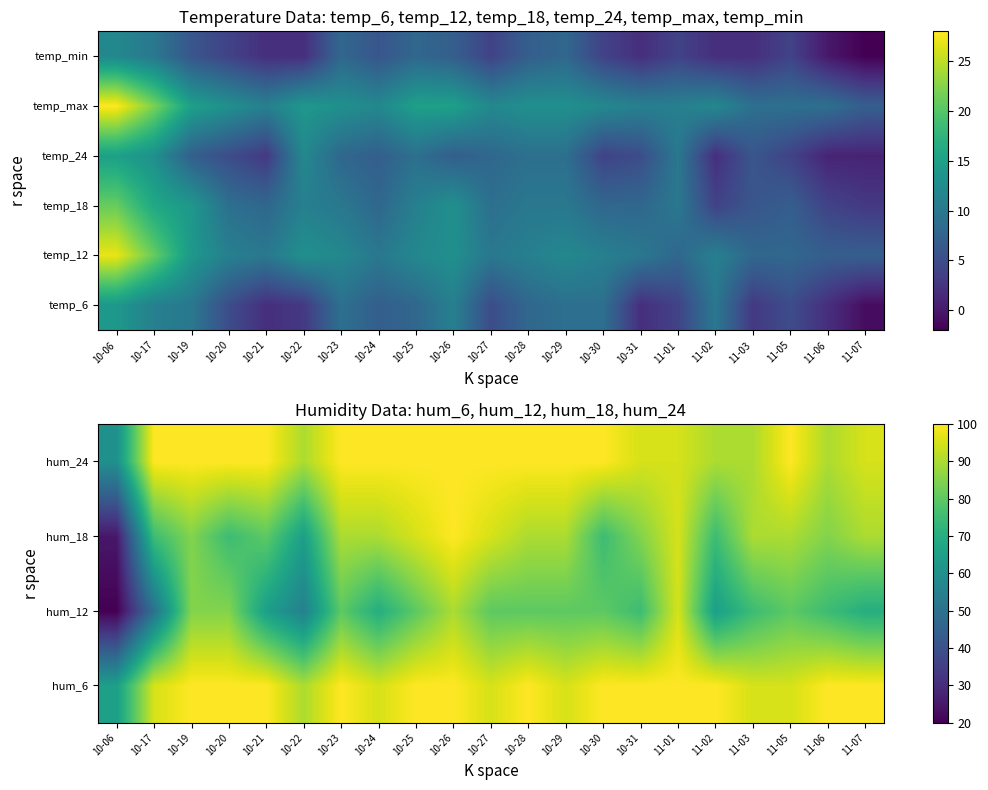

How many distinct data groups are displayed?

6